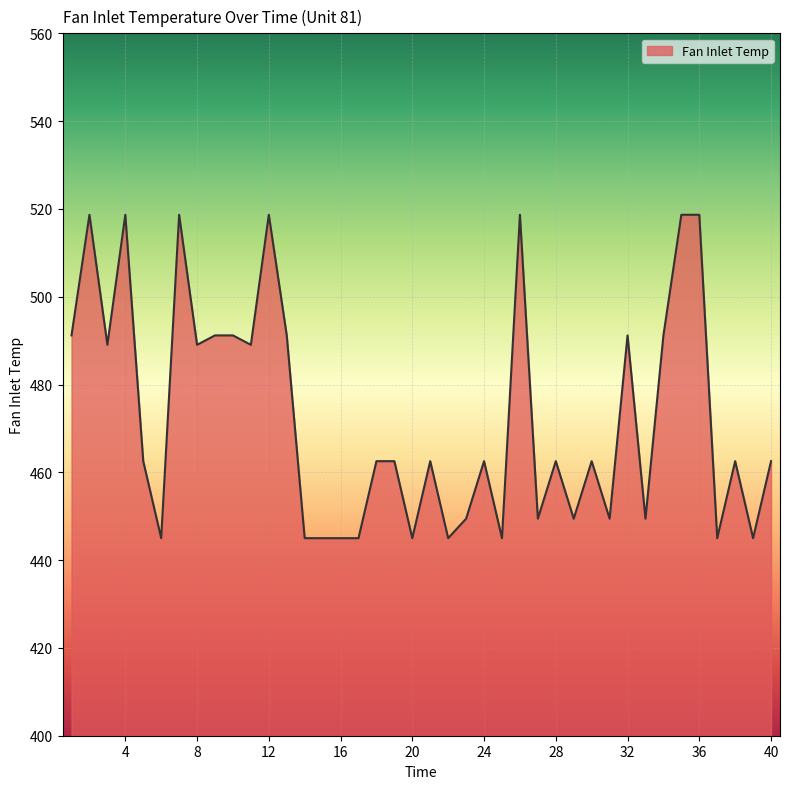

What is the smallest value displayed?

445.0